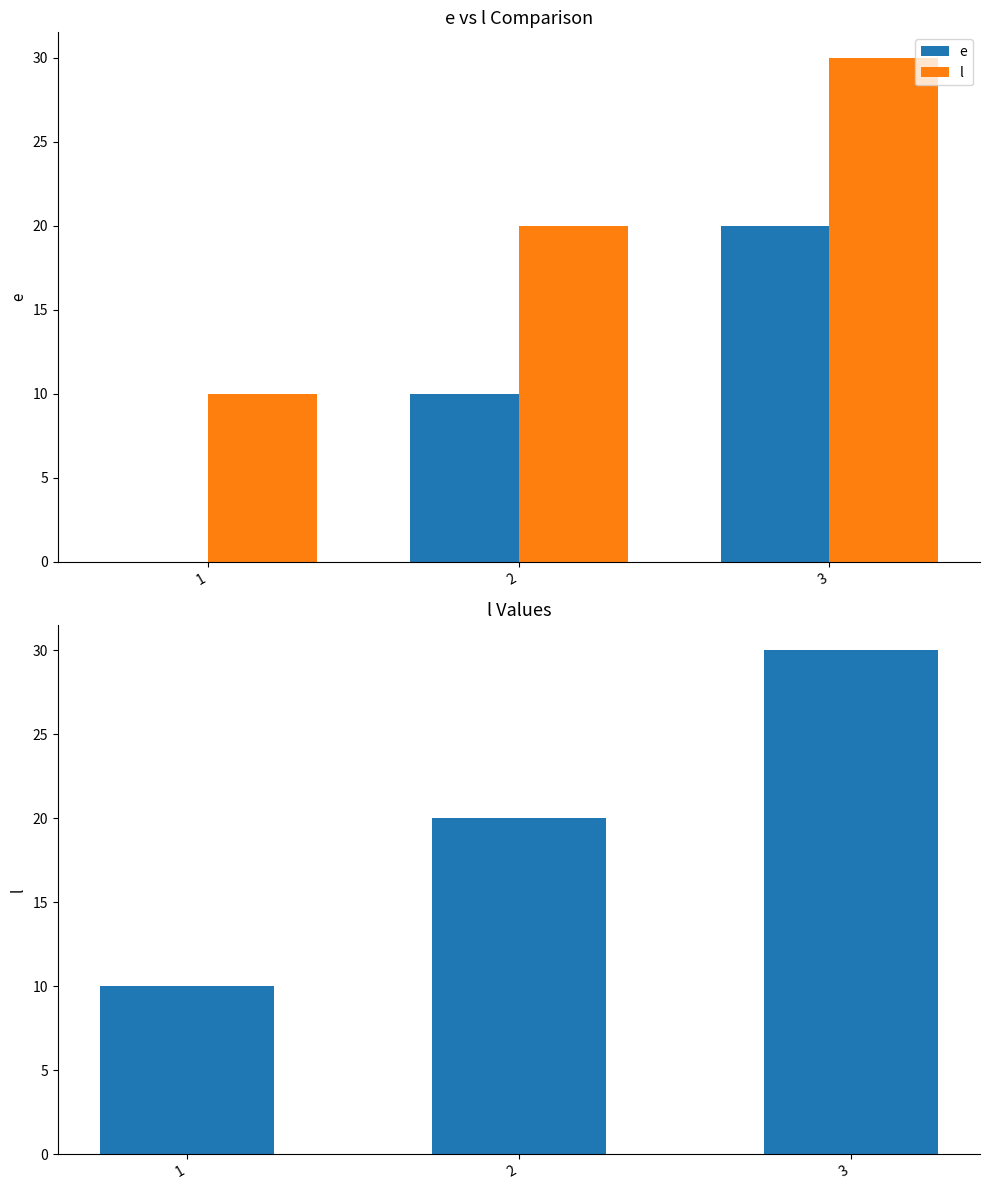

What are all the series names shown in the legend?

e, l